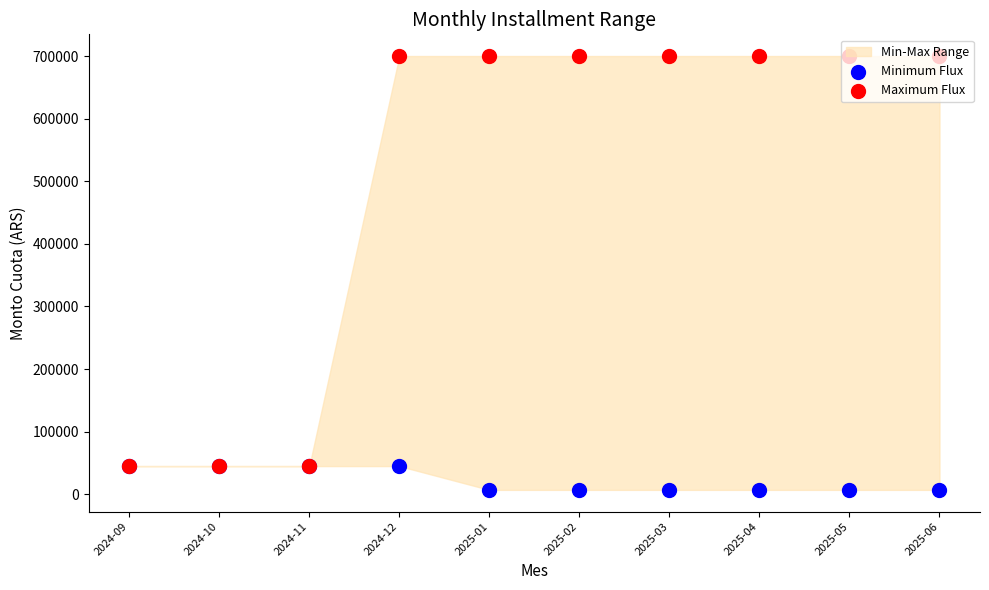

What is the total value across all series at 2025-05?

707000